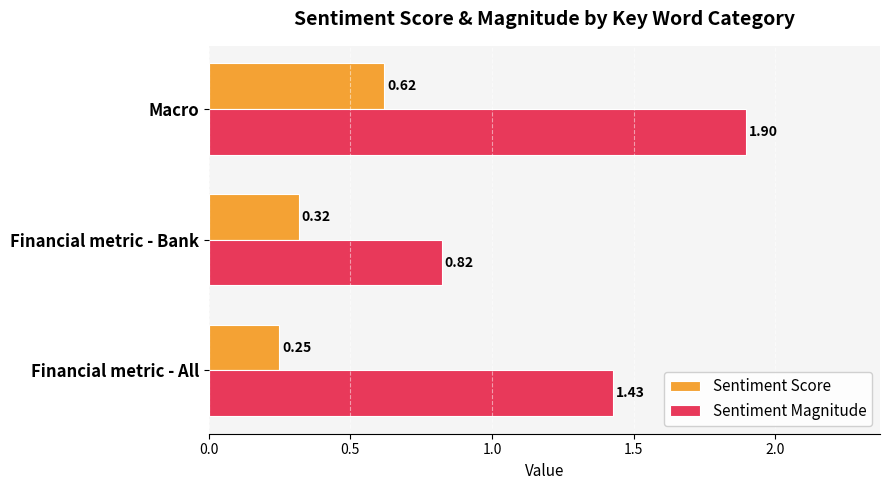

What is the sum of all Sentiment Score values?

1.2